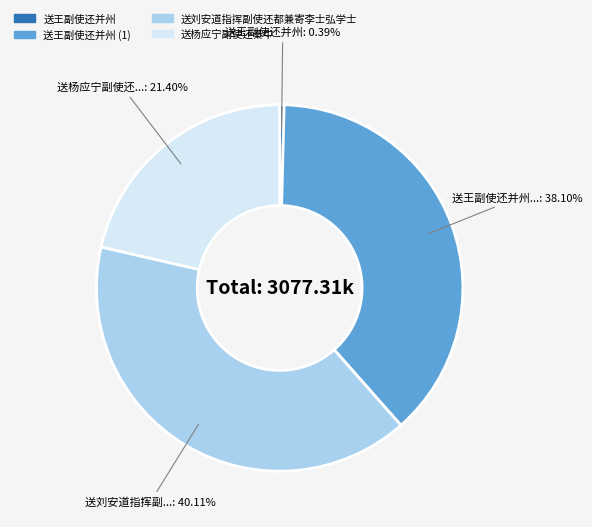

Is there any slice that represents more than half of the pie?

No